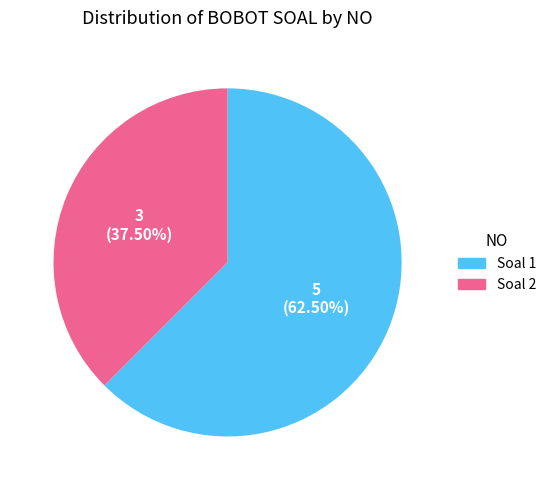

Does Soal 2 account for over 50% of the chart?

No